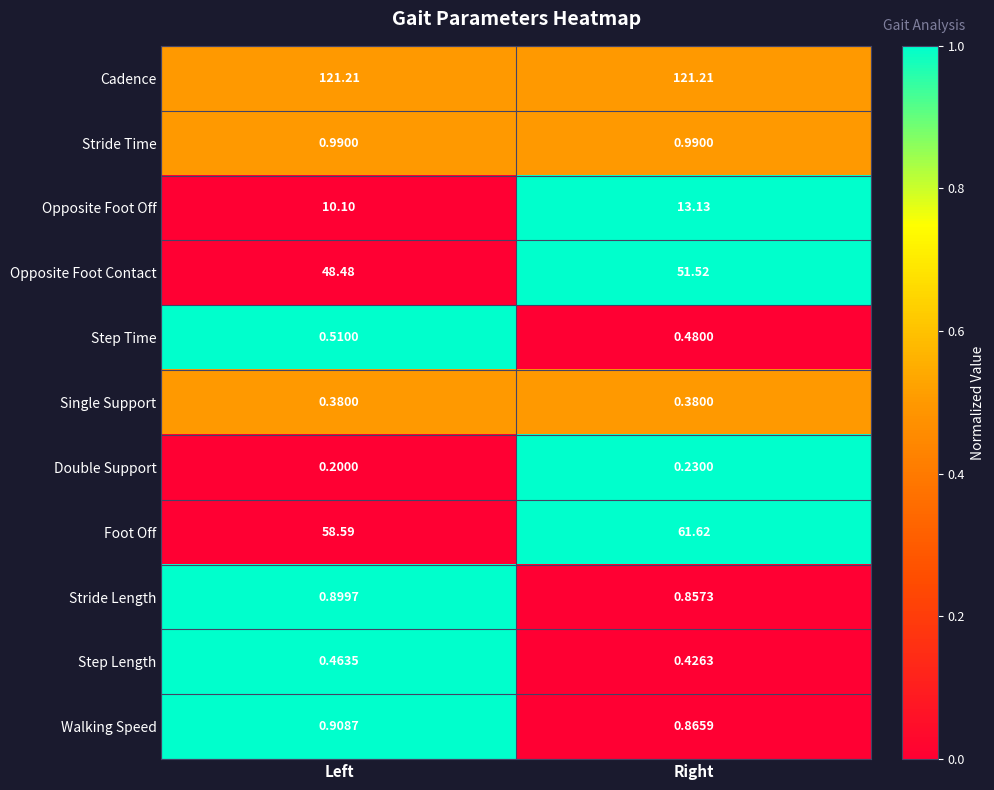

Where is Foot Off nearest to the value 60?

Left